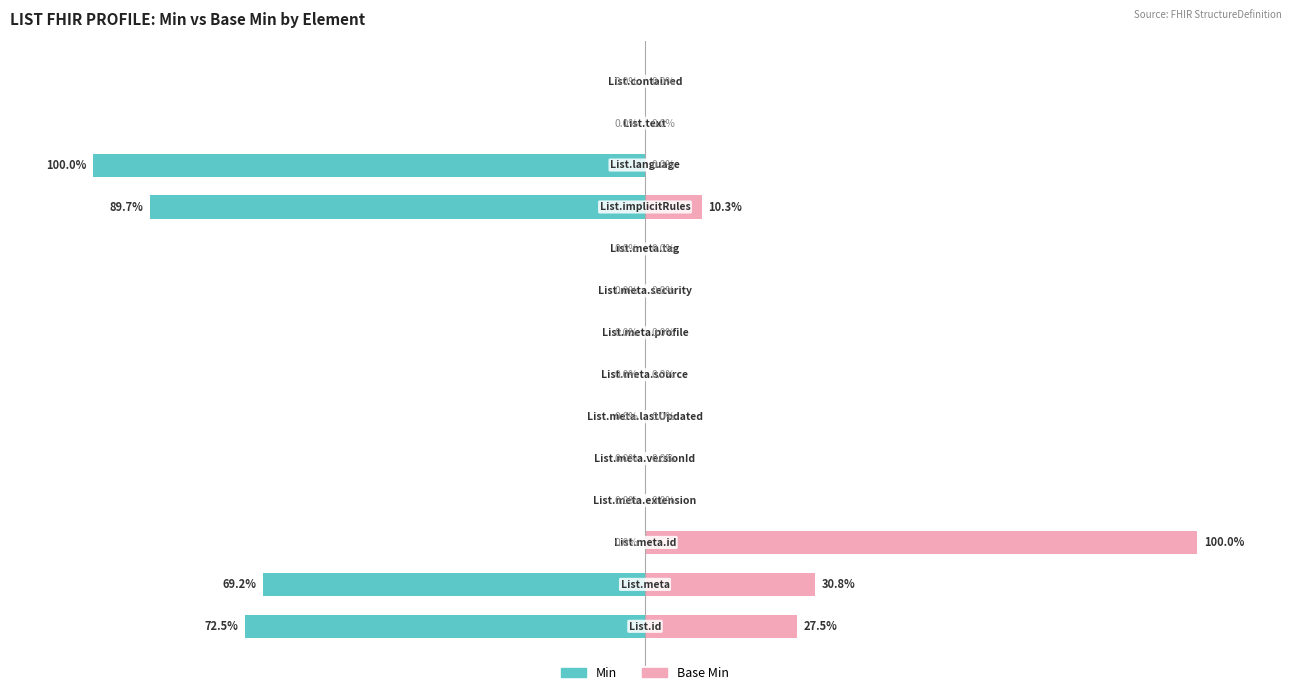

The Min series shows 0.0 at 150. True or false?

True